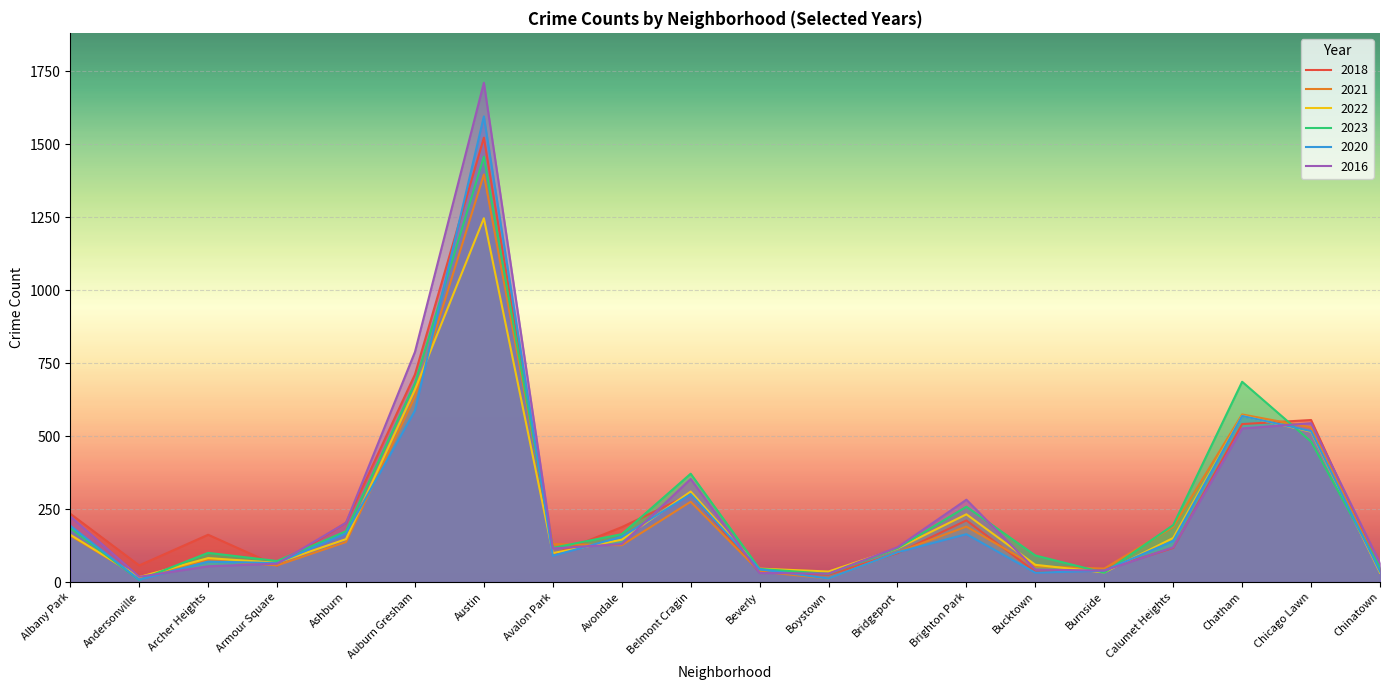

Reading left to right, extract all data points from this chart.

2018: Albany Park=234	Andersonville=57	Archer Heights=162	Armour Square=56	Ashburn=203	Auburn Gresham=711	Austin=1522	Avalon Park=94	Avondale=188	Belmont Cragin=301	Beverly=33	Boystown=25	Bridgeport=99	Brighton Park=211	Bucktown=35	Burnside=43	Calumet Heights=117	Chatham=541	Chicago Lawn=555	Chinatown=41
2021: Albany Park=159	Andersonville=17	Archer Heights=76	Armour Square=57	Ashburn=137	Auburn Gresham=635	Austin=1396	Avalon Park=130	Avondale=126	Belmont Cragin=275	Beverly=36	Boystown=12	Bridgeport=102	Brighton Park=190	Bucktown=54	Burnside=46	Calumet Heights=189	Chatham=574	Chicago Lawn=530	Chinatown=43
2022: Albany Park=162	Andersonville=17	Archer Heights=82	Armour Square=66	Ashburn=147	Auburn Gresham=659	Austin=1246	Avalon Park=99	Avondale=145	Belmont Cragin=310	Beverly=46	Boystown=36	Bridgeport=115	Brighton Park=232	Bucktown=59	Burnside=33	Calumet Heights=151	Chatham=570	Chicago Lawn=515	Chinatown=32
2023: Albany Park=185	Andersonville=7	Archer Heights=100	Armour Square=72	Ashburn=174	Auburn Gresham=681	Austin=1457	Avalon Park=117	Avondale=164	Belmont Cragin=371	Beverly=45	Boystown=28	Bridgeport=116	Brighton Park=258	Bucktown=91	Burnside=32	Calumet Heights=195	Chatham=686	Chicago Lawn=481	Chinatown=49
2020: Albany Park=193	Andersonville=8	Archer Heights=70	Armour Square=65	Ashburn=167	Auburn Gresham=587	Austin=1595	Avalon Park=90	Avondale=155	Belmont Cragin=301	Beverly=44	Boystown=12	Bridgeport=102	Brighton Park=164	Bucktown=32	Burnside=39	Calumet Heights=141	Chatham=569	Chicago Lawn=517	Chinatown=36
2016: Albany Park=225	Andersonville=18	Archer Heights=54	Armour Square=63	Ashburn=203	Auburn Gresham=788	Austin=1710	Avalon Park=115	Avondale=130	Belmont Cragin=353	Beverly=31	Boystown=29	Bridgeport=119	Brighton Park=282	Bucktown=43	Burnside=39	Calumet Heights=119	Chatham=526	Chicago Lawn=544	Chinatown=65